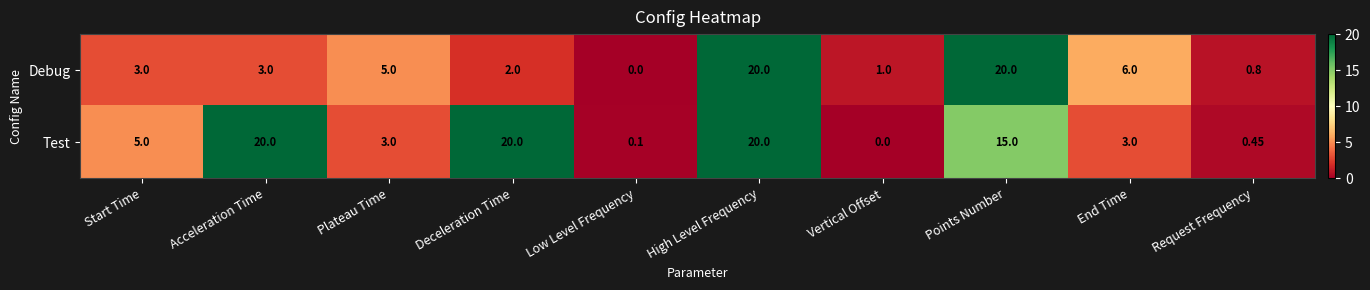

At which label is Debug closest to 10?

End Time